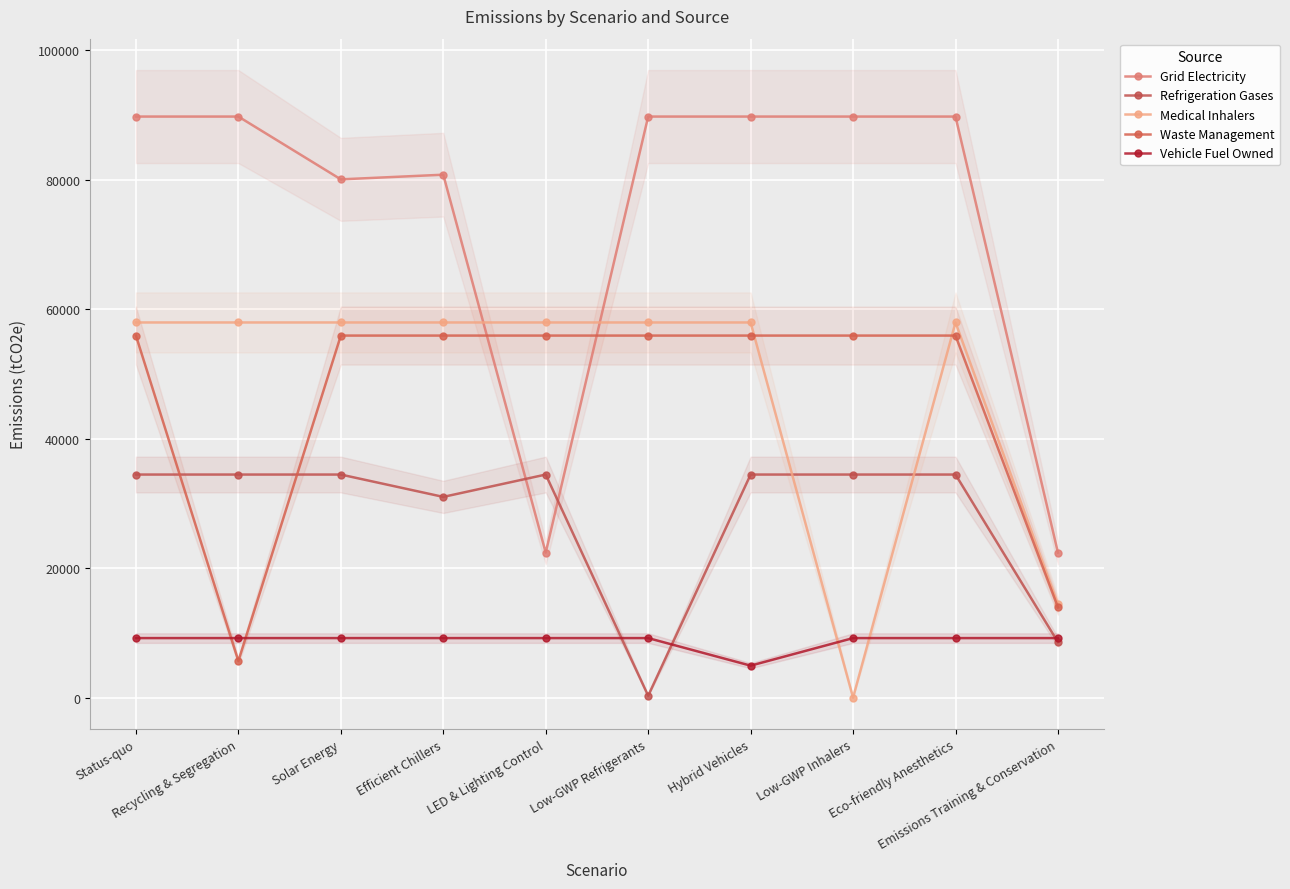

At which label does Vehicle Fuel Owned reach its minimum?

Hybrid Vehicles